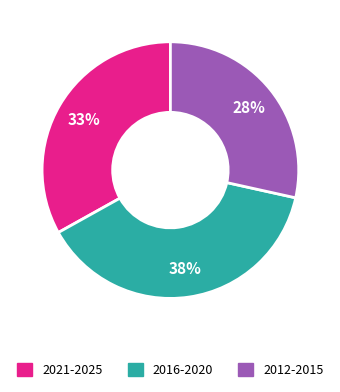

Is there any slice that represents more than half of the pie?

No